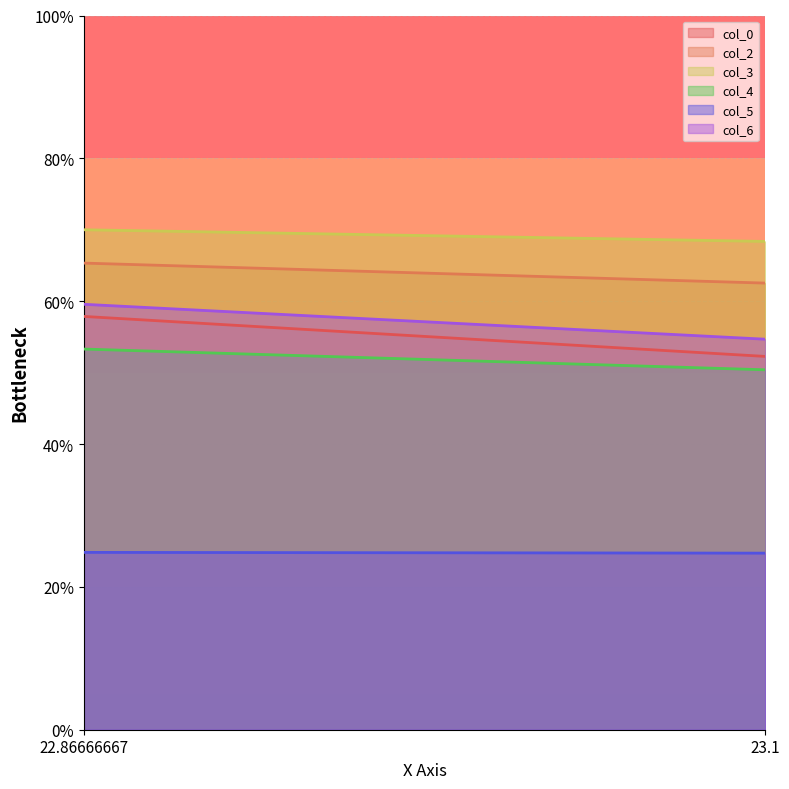

List the labels in order of col_6 value, largest first.

22.86666667, 23.1